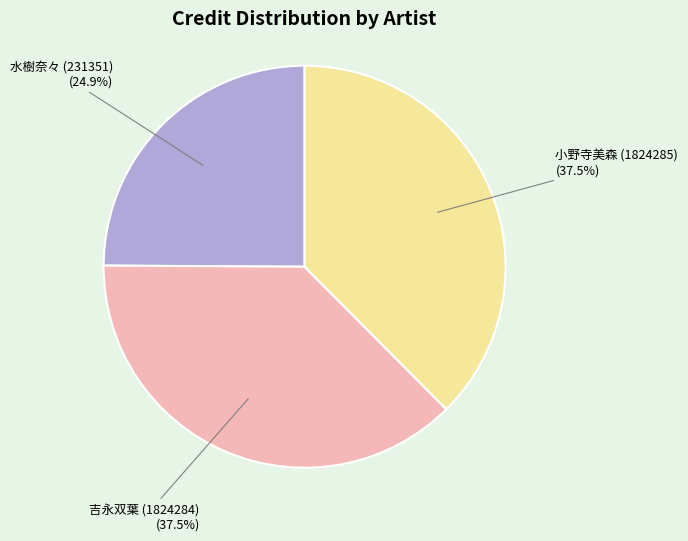

Approximately how many times larger is the value at 小野寺美森 (1824285) compared to 水樹奈々 (231351)?

1.5